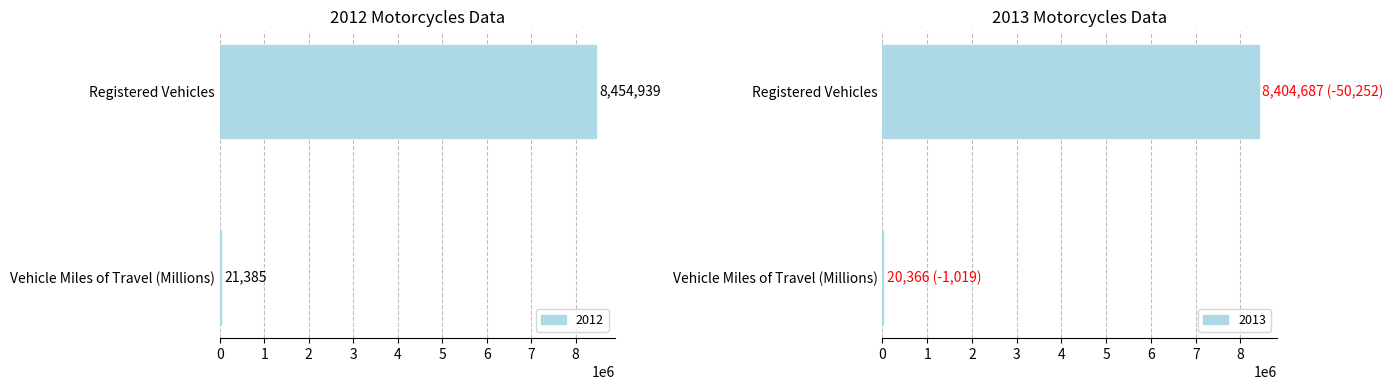

Reading right to left, transcribe all the data shown in this chart.

2012: Registered Vehicles=8454939	Vehicle Miles of Travel (Millions)=21385
2013: Registered Vehicles=8404687	Vehicle Miles of Travel (Millions)=20366